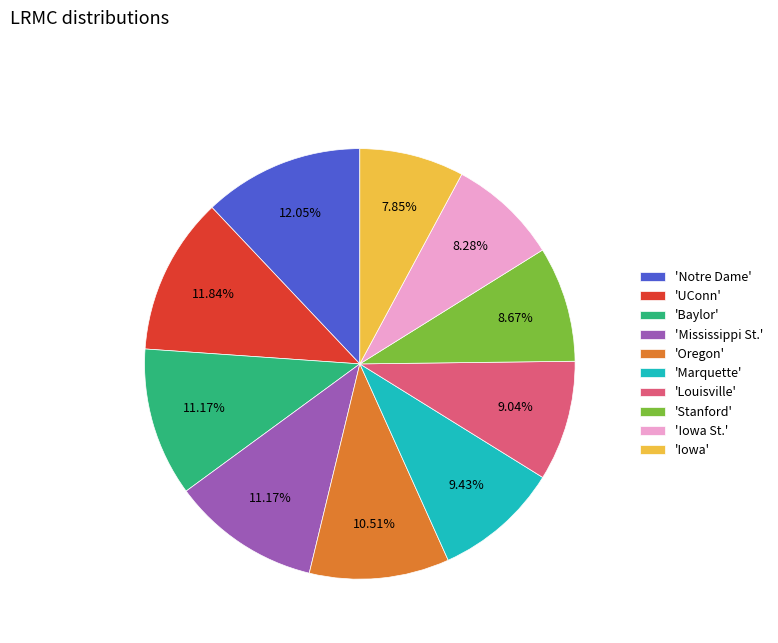

Between 'Stanford' and 'Iowa', which is larger?

'Stanford'